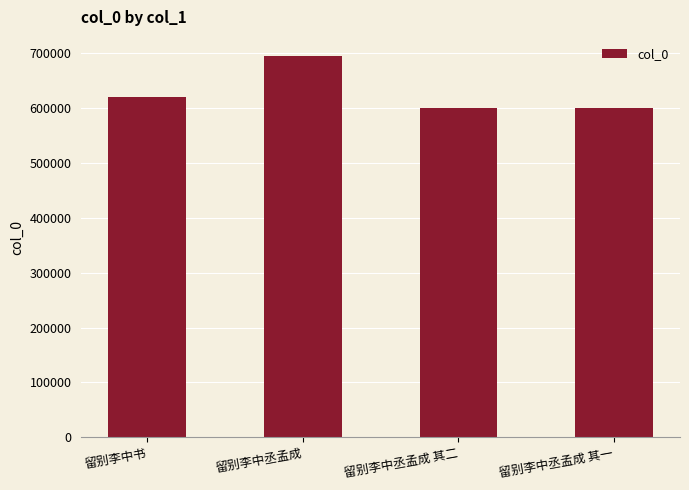

What is the sum of all values?

2511292